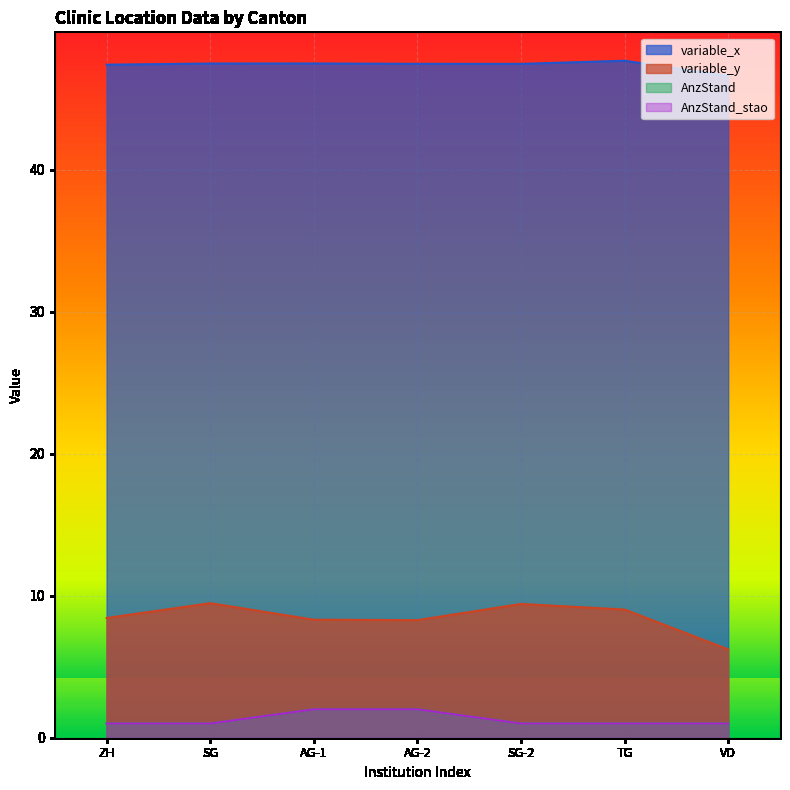

What is the highest value of the variable_y series?

9.5